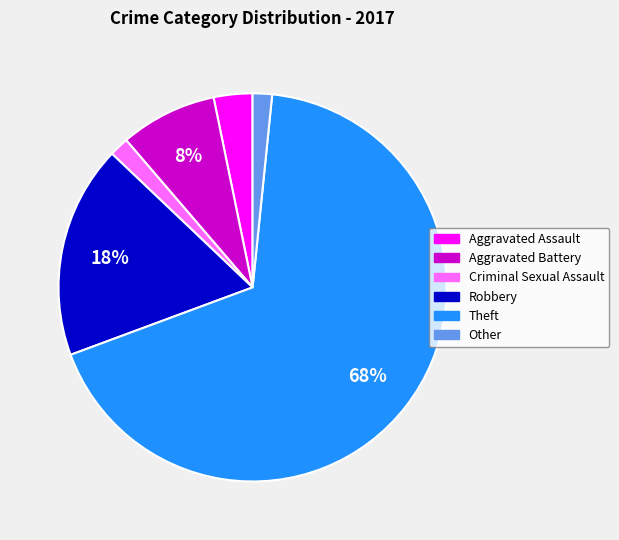

The Theft slice represents 68% of the pie. True or false?

True